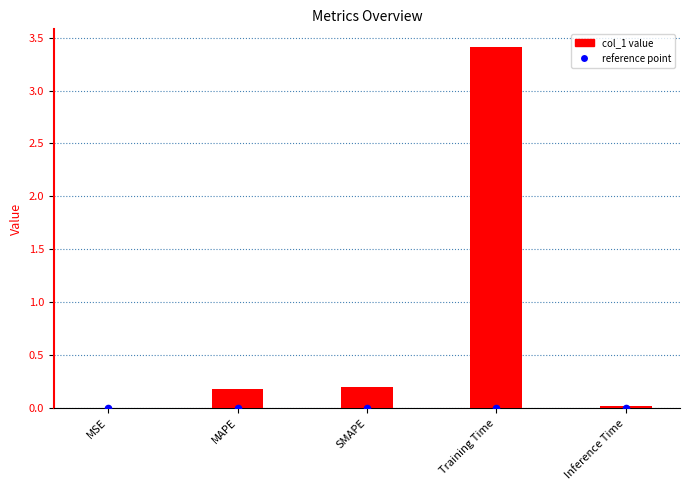

At how many categories does at least one series exceed 2?

1